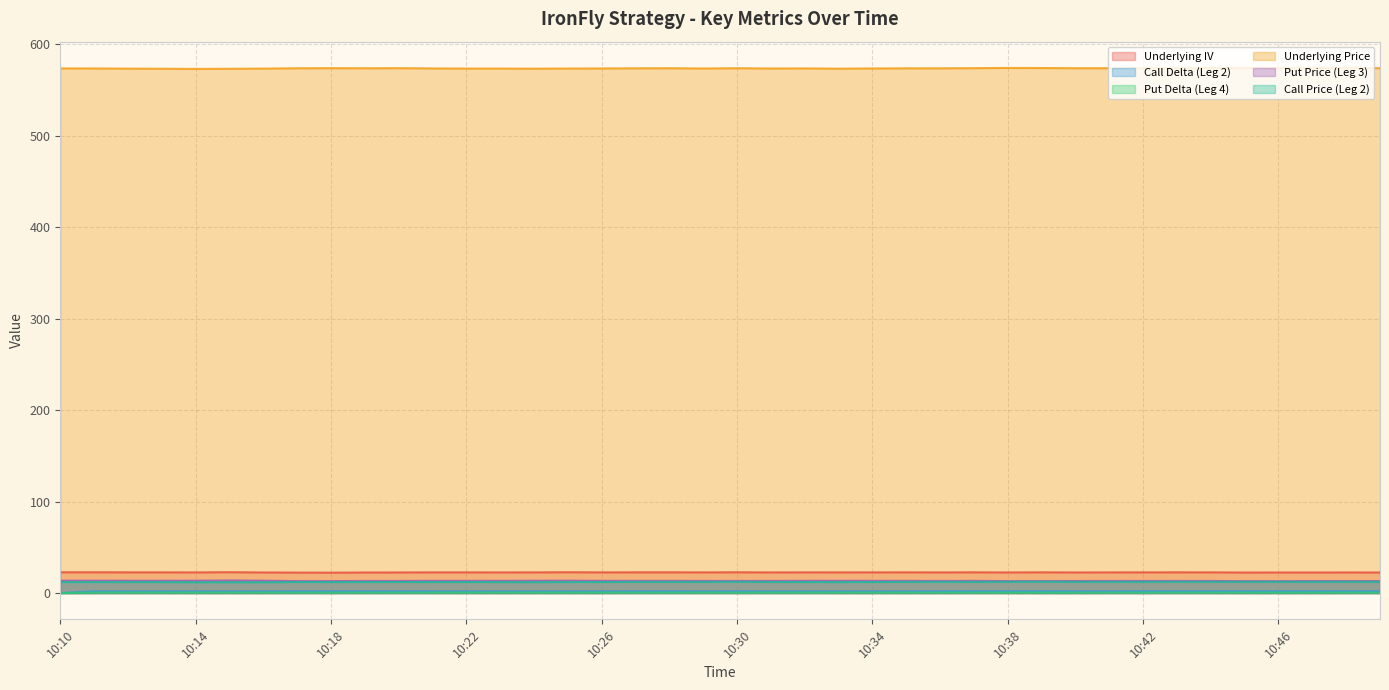

What are all the series names shown in the legend?

Underlying IV, Call Delta (Leg 2), Put Delta (Leg 4), Underlying Price, Put Price (Leg 3), Call Price (Leg 2)